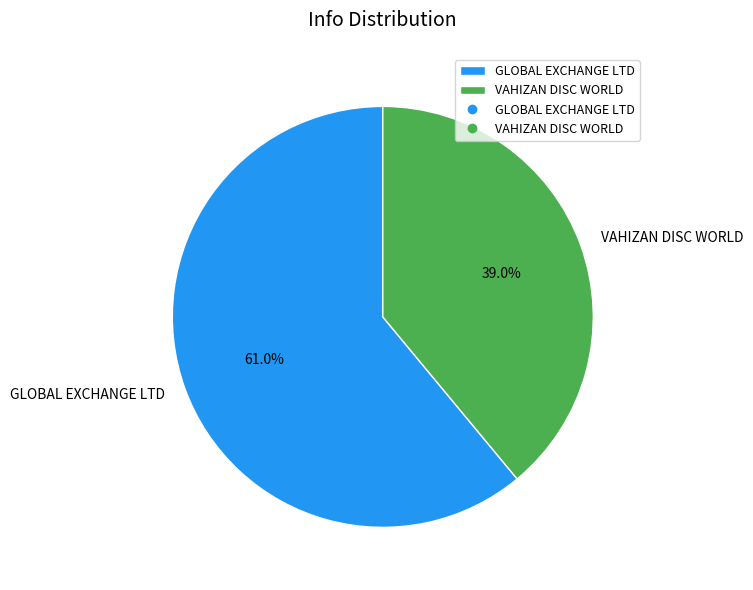

Rank the categories by value from lowest to highest.

VAHIZAN DISC WORLD, GLOBAL EXCHANGE LTD